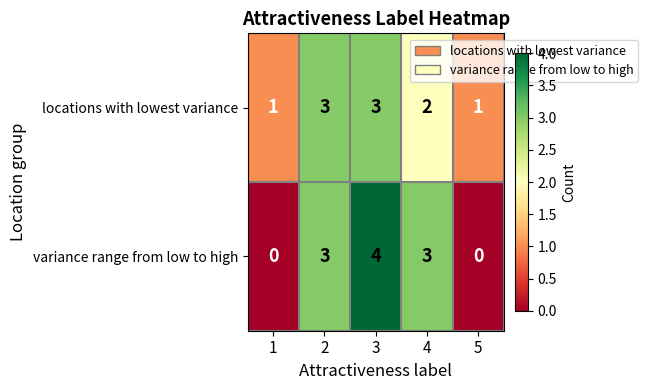

List the series in order of their peak value, lowest first.

locations with lowest variance, variance range from low to high